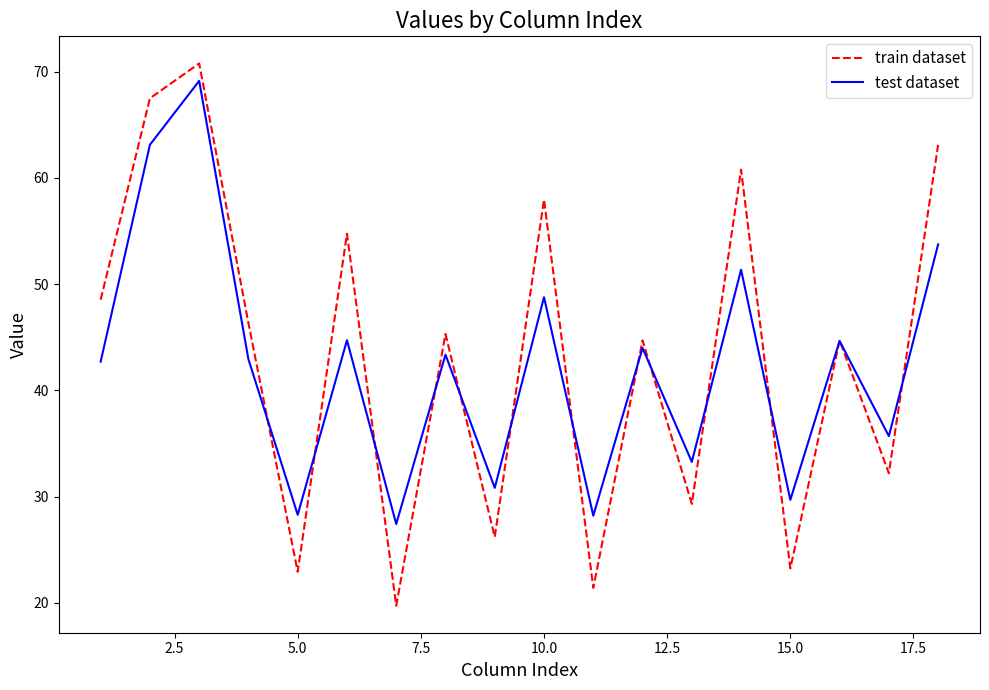

What are all the series names shown in the legend?

train dataset, test dataset